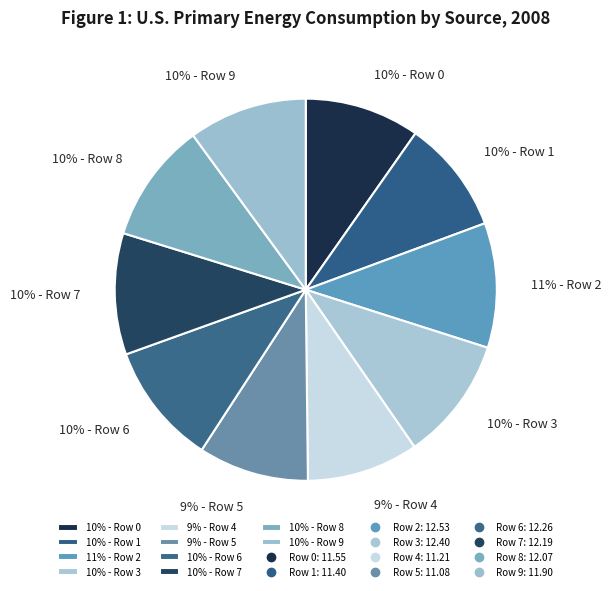

How many slices are in this pie chart?

10